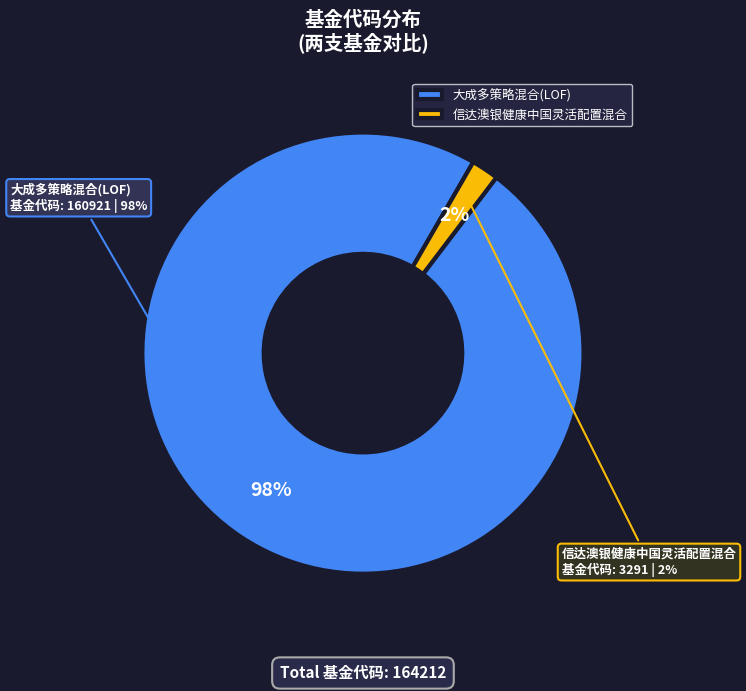

Count the number of slices in the pie.

2